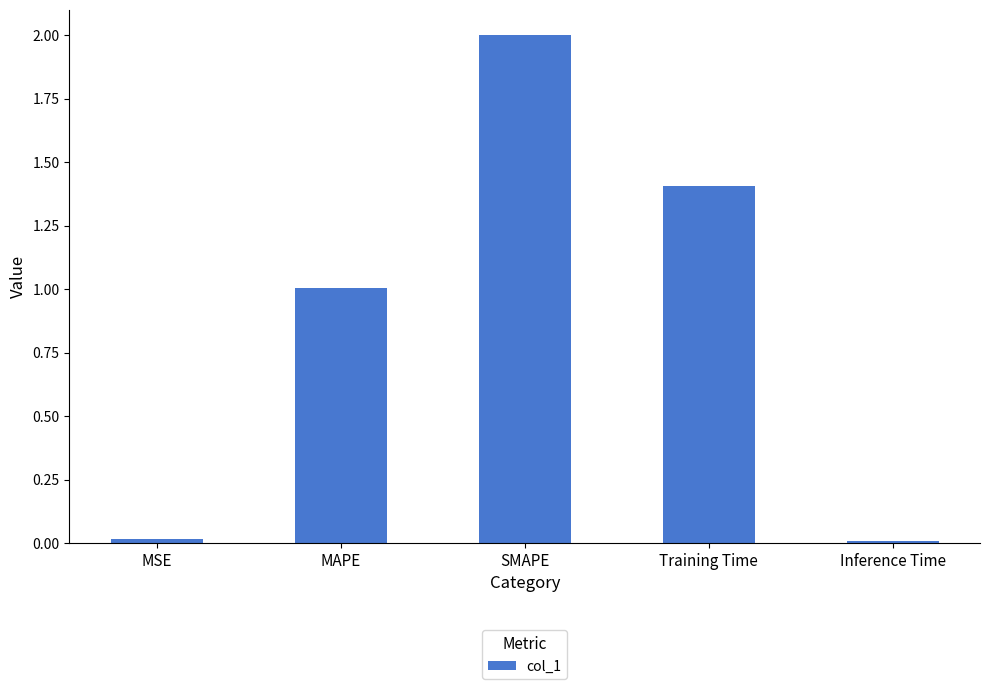

What is the change in value from MAPE to Inference Time?

-1.0